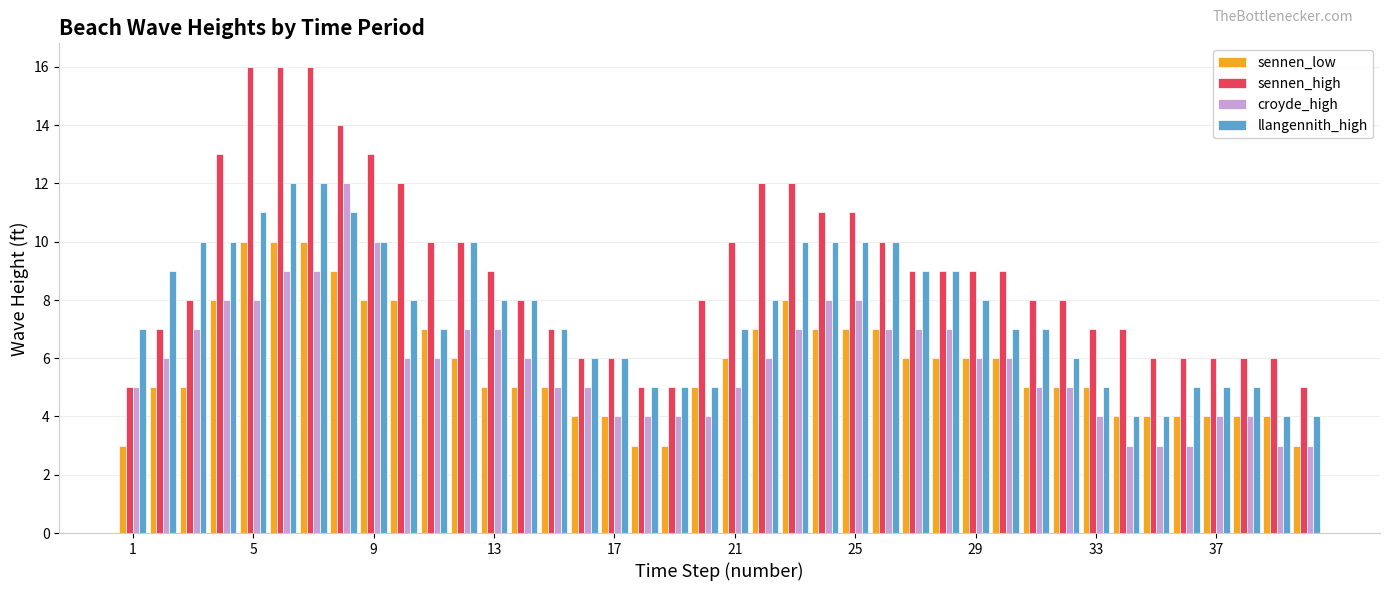

How many bars are there in each group?

4